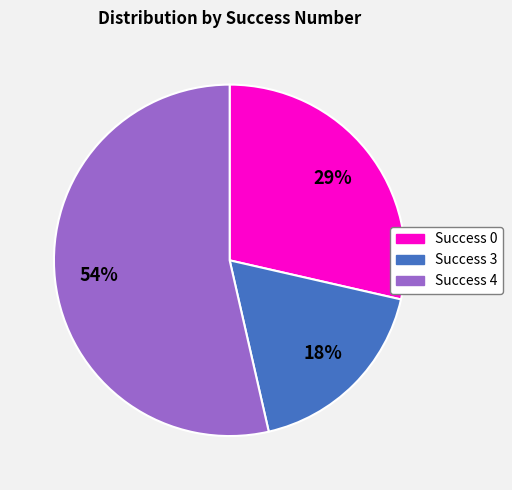

To the nearest percent, what is the average slice percentage?

33%